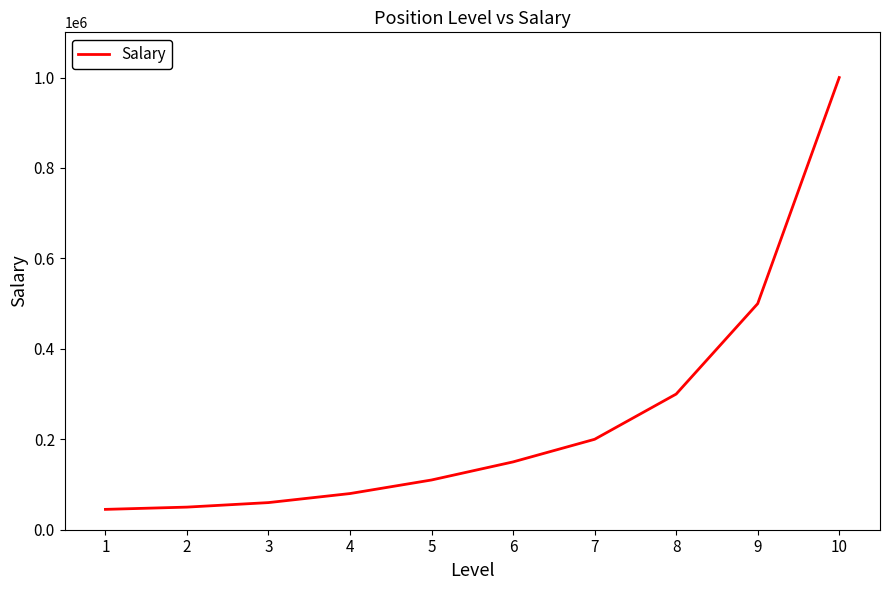

What is the difference between the maximum and minimum values?

955000